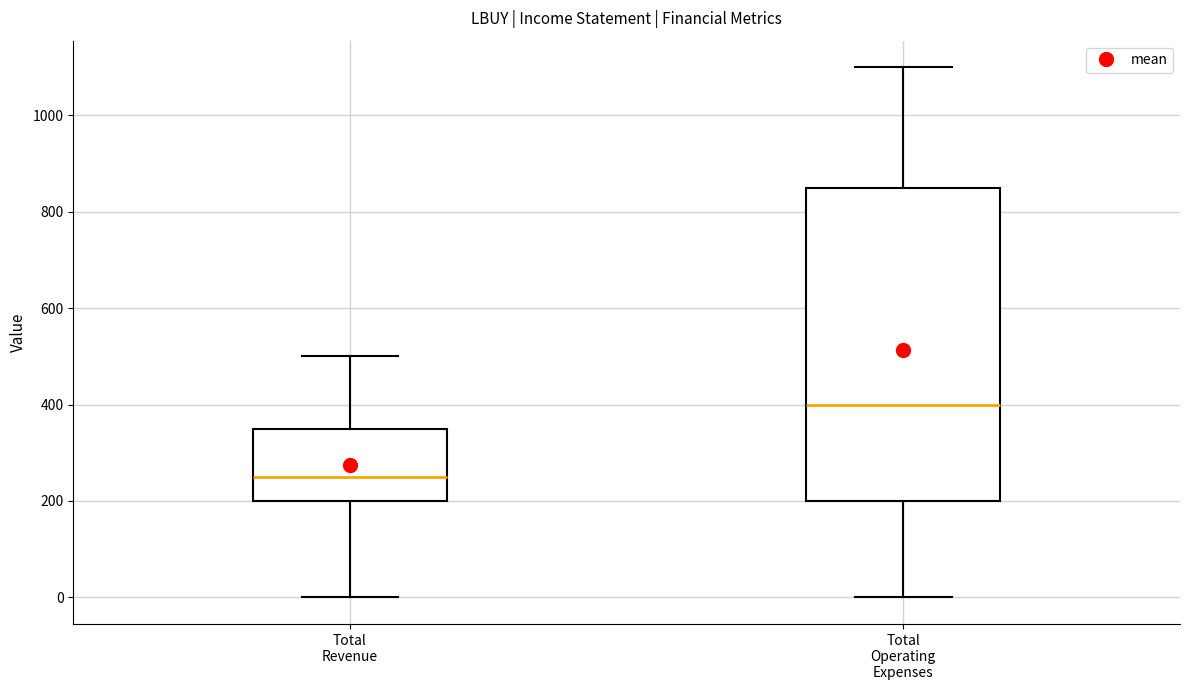

Comparing the boxes themselves (not the whiskers), which one is the tallest?

Total Operating Expenses